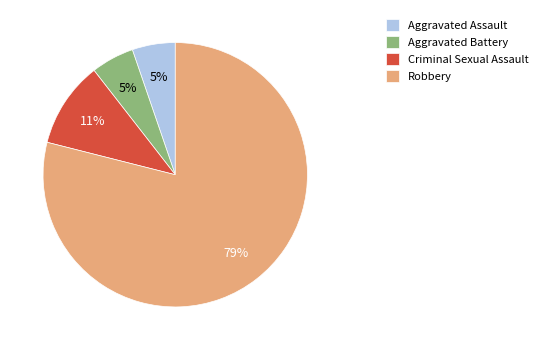

Is it true that Aggravated Assault is 13% of the pie?

False